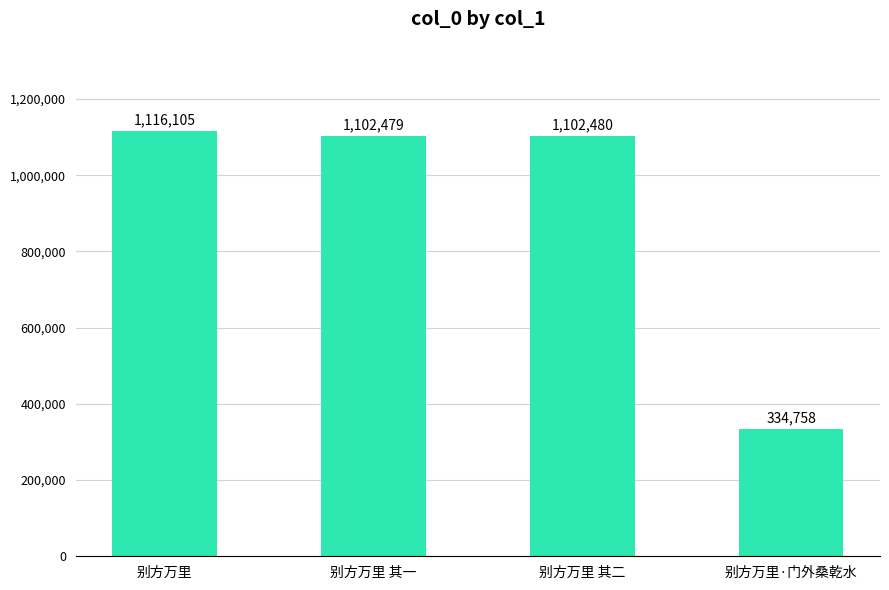

What is the label of the 3rd bar from the right?

别方万里 其一